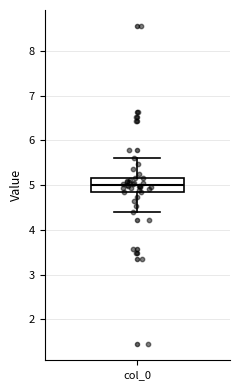

Transcribe this box plot: give where the median line is, the range the box spans, and where the two whiskers end, as read against the y-axis. The values are not printed on the chart, so give them approximately, as read against the axis.

median 5.0, box 4.8 to 5.2, whiskers 4.4 to 5.6